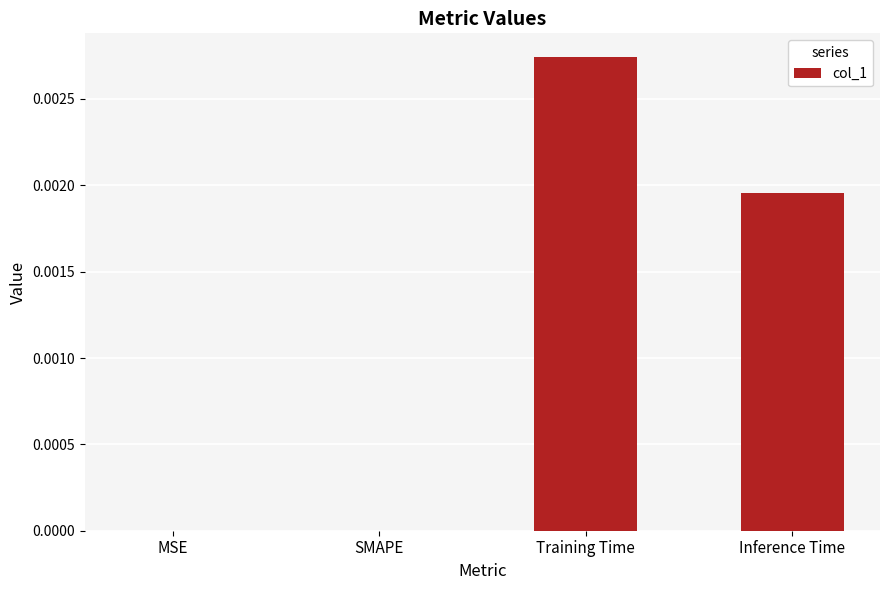

Which category has the highest value across all series?

Training Time